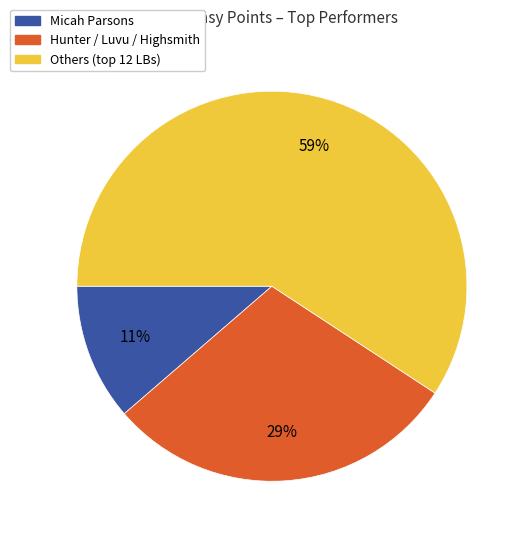

To the nearest percent, what is the average slice percentage?

33%